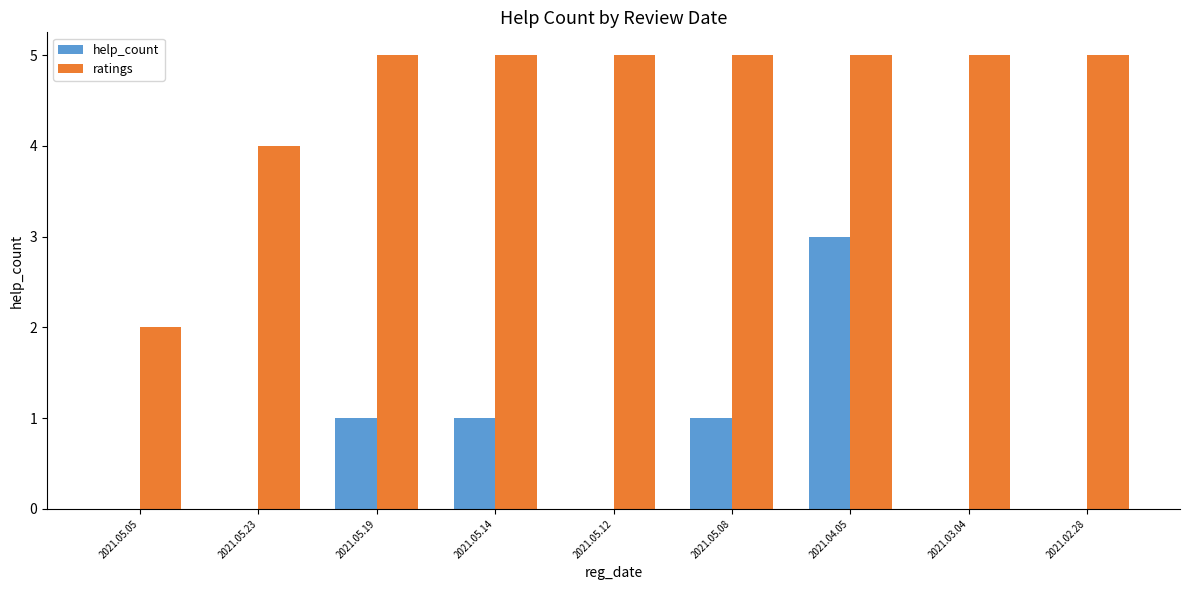

Is the value of ratings at 2021.04.05 greater than the value of help_count at 2021.05.05?

Yes